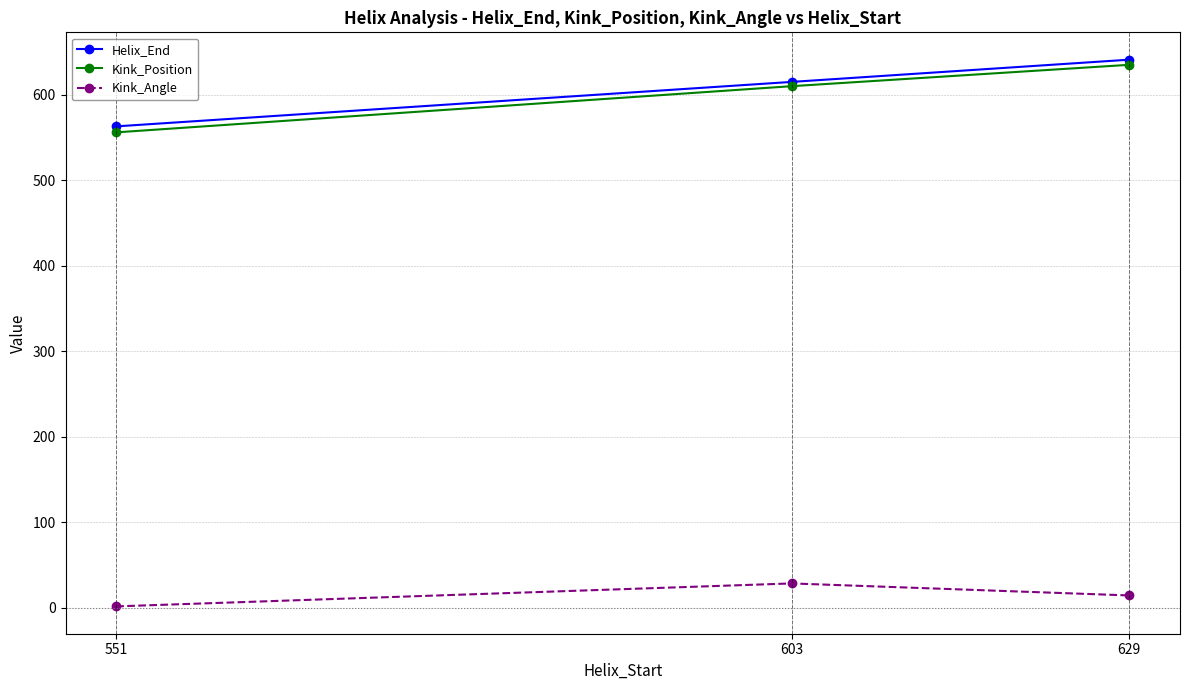

What is the minimum value for Kink_Position?

556.0